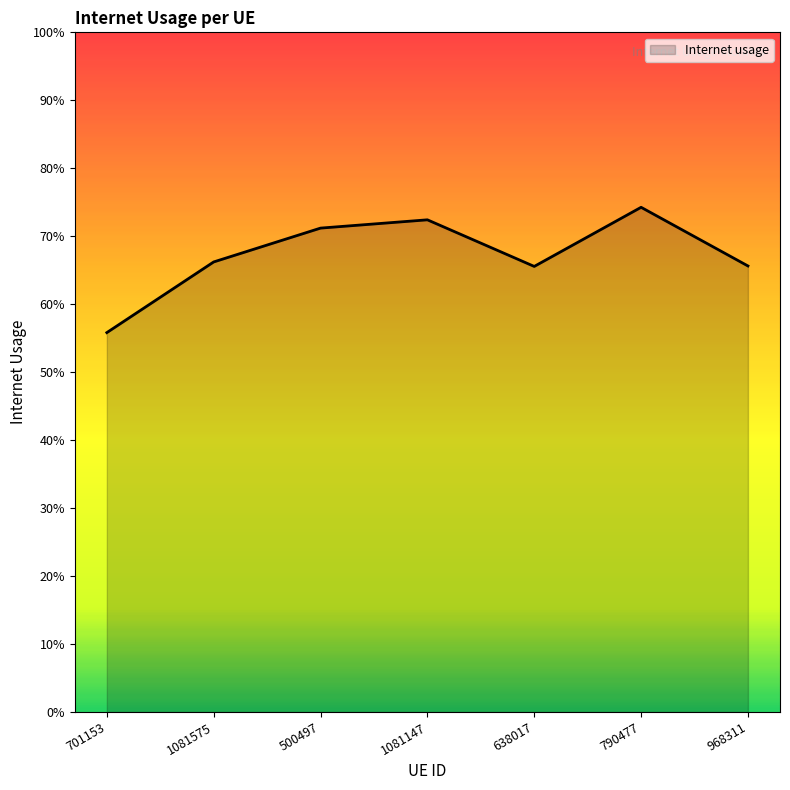

Does the chart have visible grid lines?

No